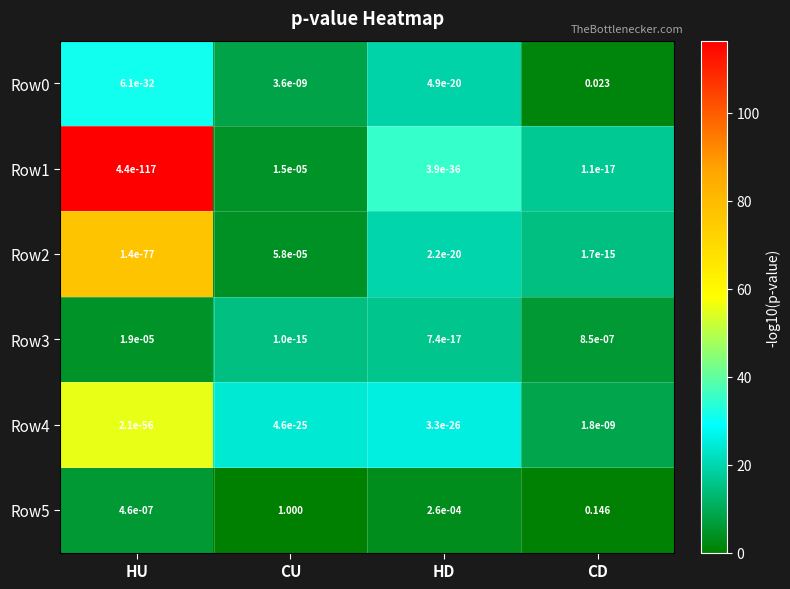

At which category is the sum across all series the highest?

CU